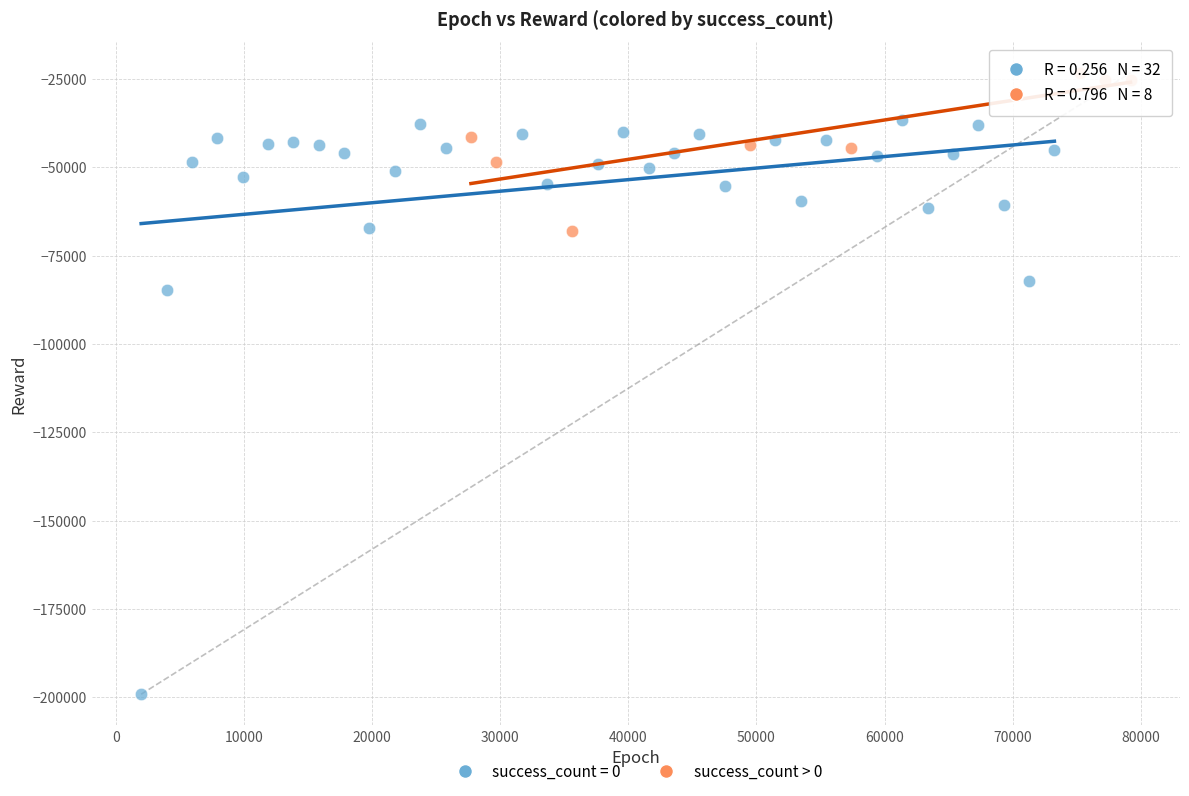

Which series has the largest Y range (max minus min)?

success_count = 0